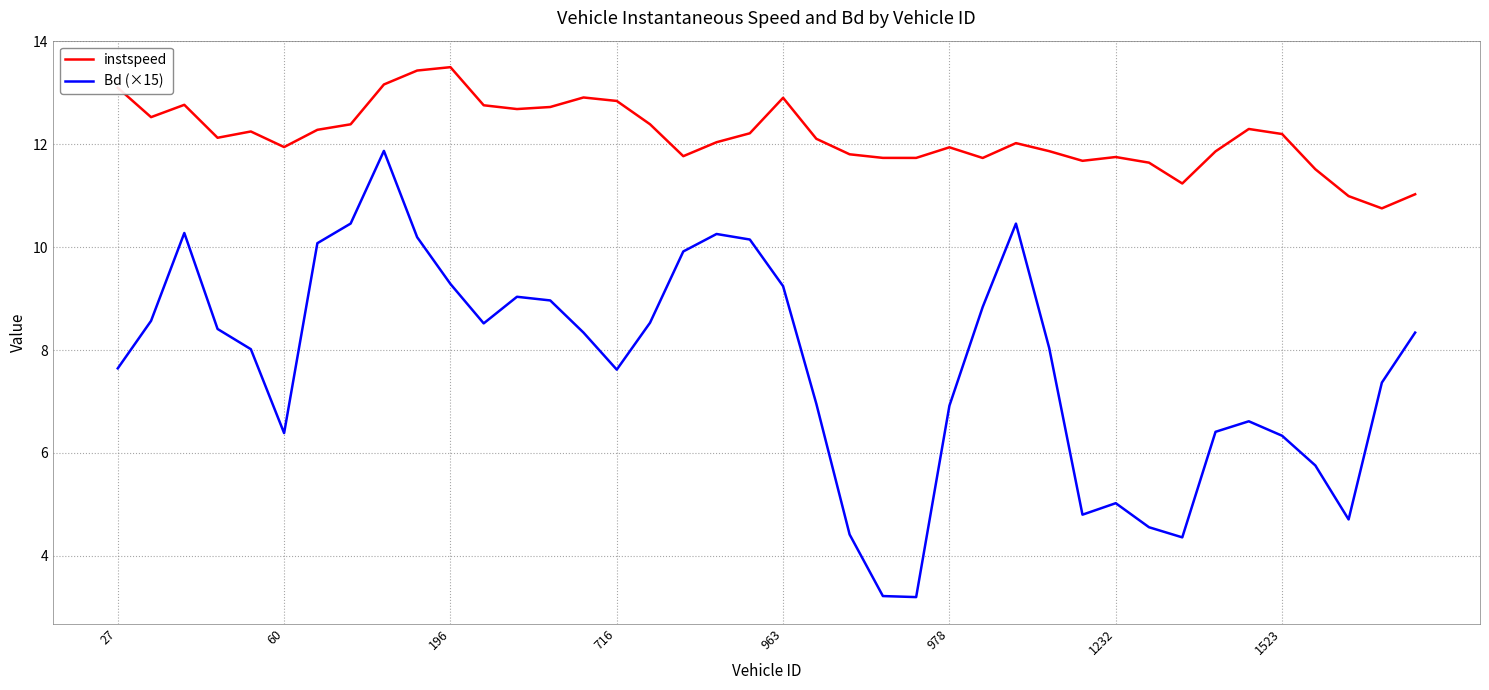

True or false: Bd (×15) and instspeed cross at least once.

False